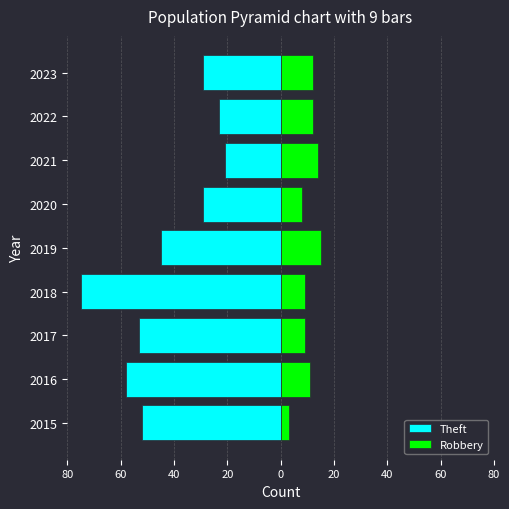

Reading left to right, what are all the values shown in this chart?

Theft: -52	-58	-53	-75	-45	-29	-21	-23	-29
Robbery: 3	11	9	9	15	8	14	12	12